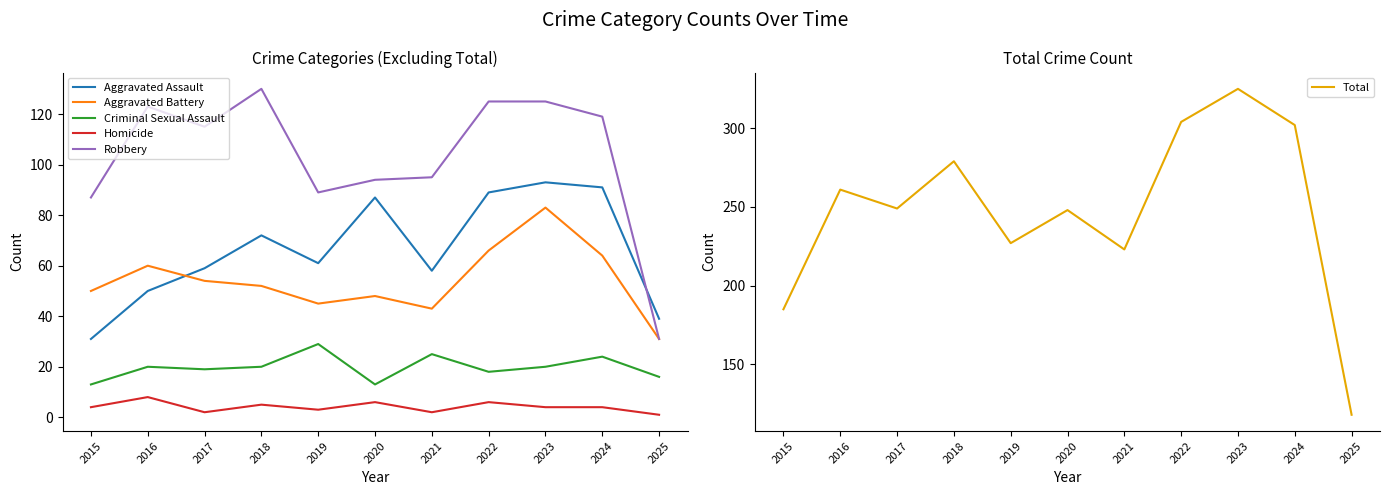

What are all the series names shown in the legend?

Aggravated Assault, Aggravated Battery, Criminal Sexual Assault, Homicide, Robbery, Total